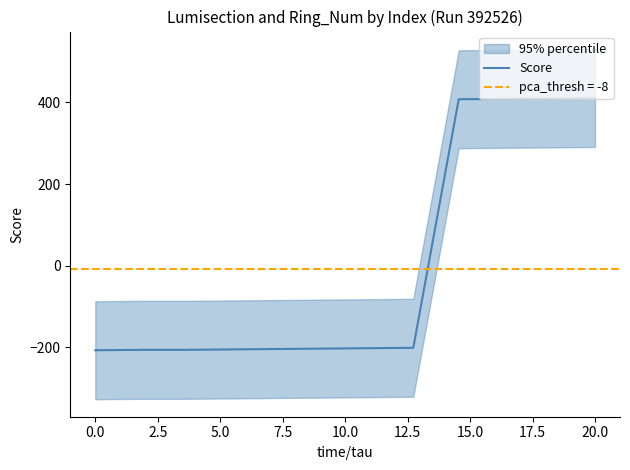

How many data points are less than -202?

7